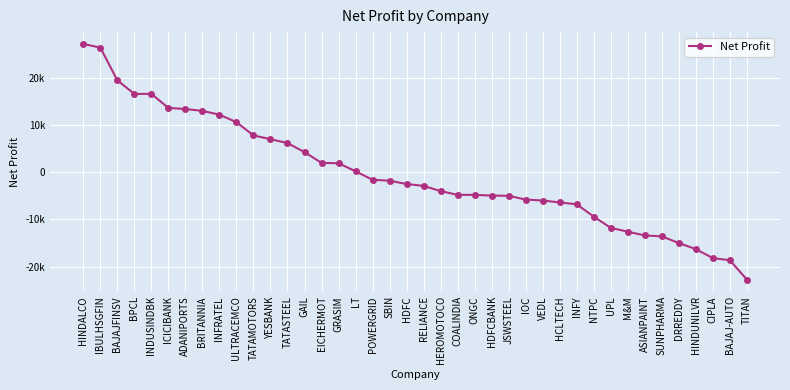

True or false: there are more than 0 points higher than both neighbors.

False